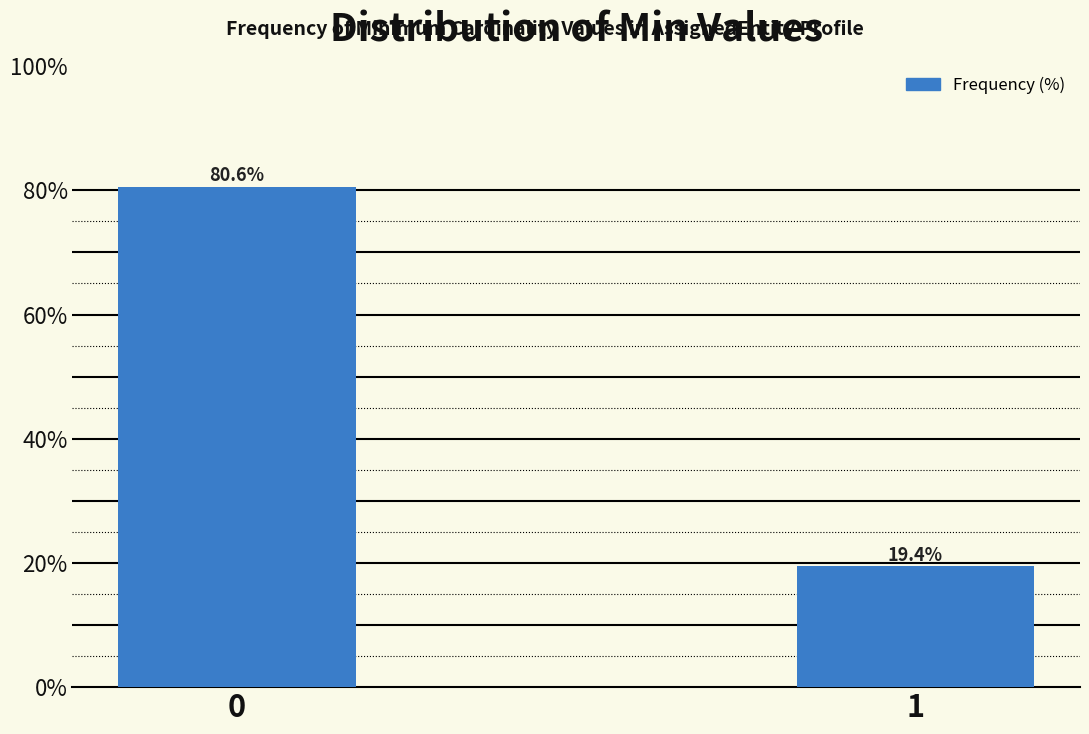

Reading left to right, what are all the values shown in this chart?

0=80.6	1=19.4